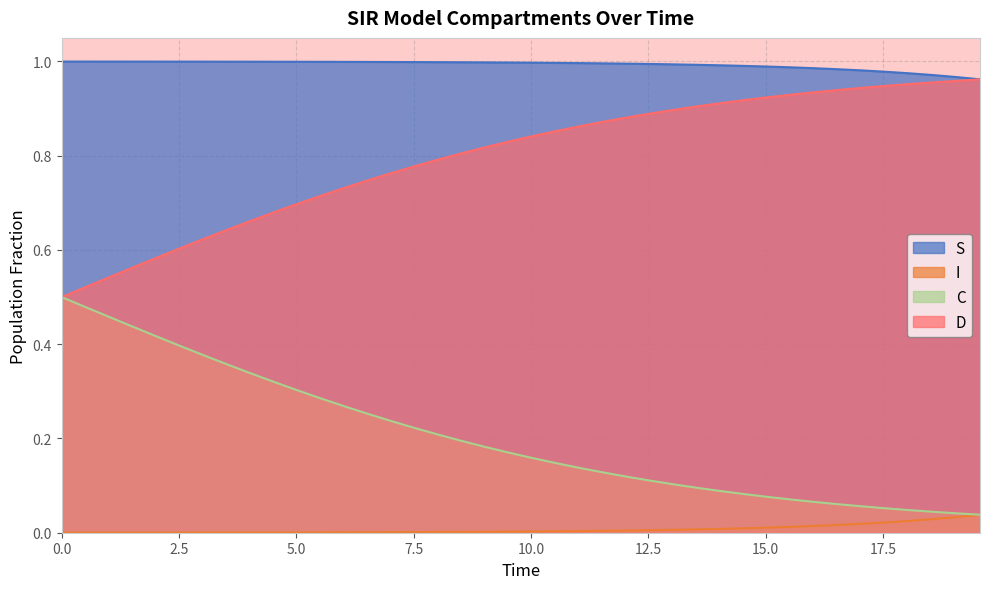

True or false: S and C intersect in this chart.

False